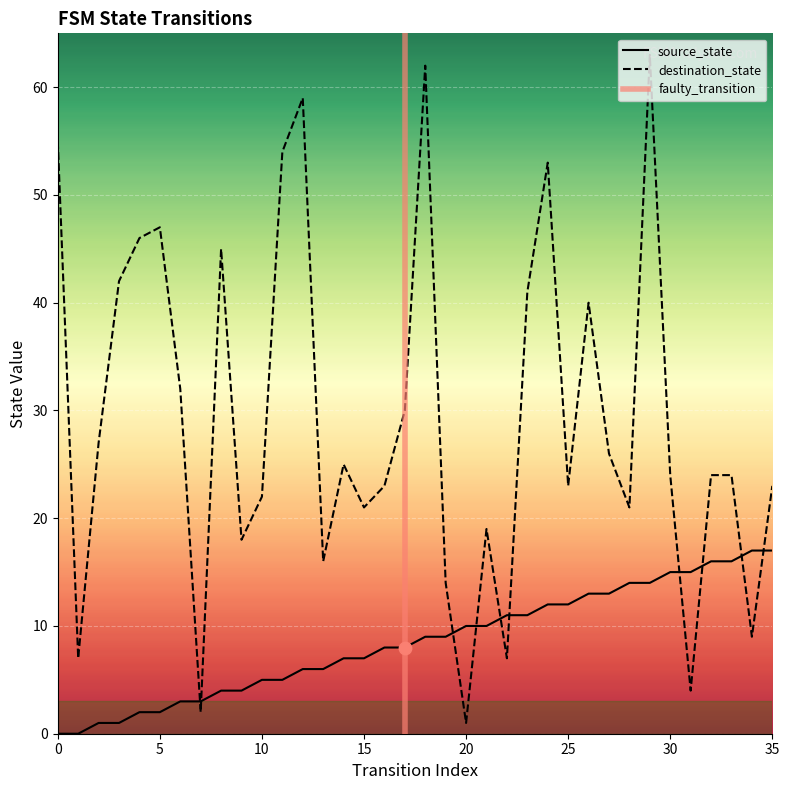

At which category is the sum across all series the highest?

29